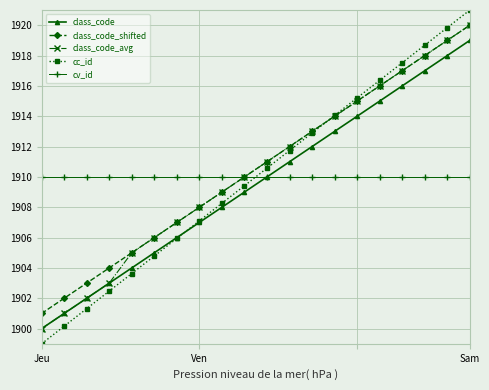

True or false: class_code_avg has more than 1 interior local peaks.

False